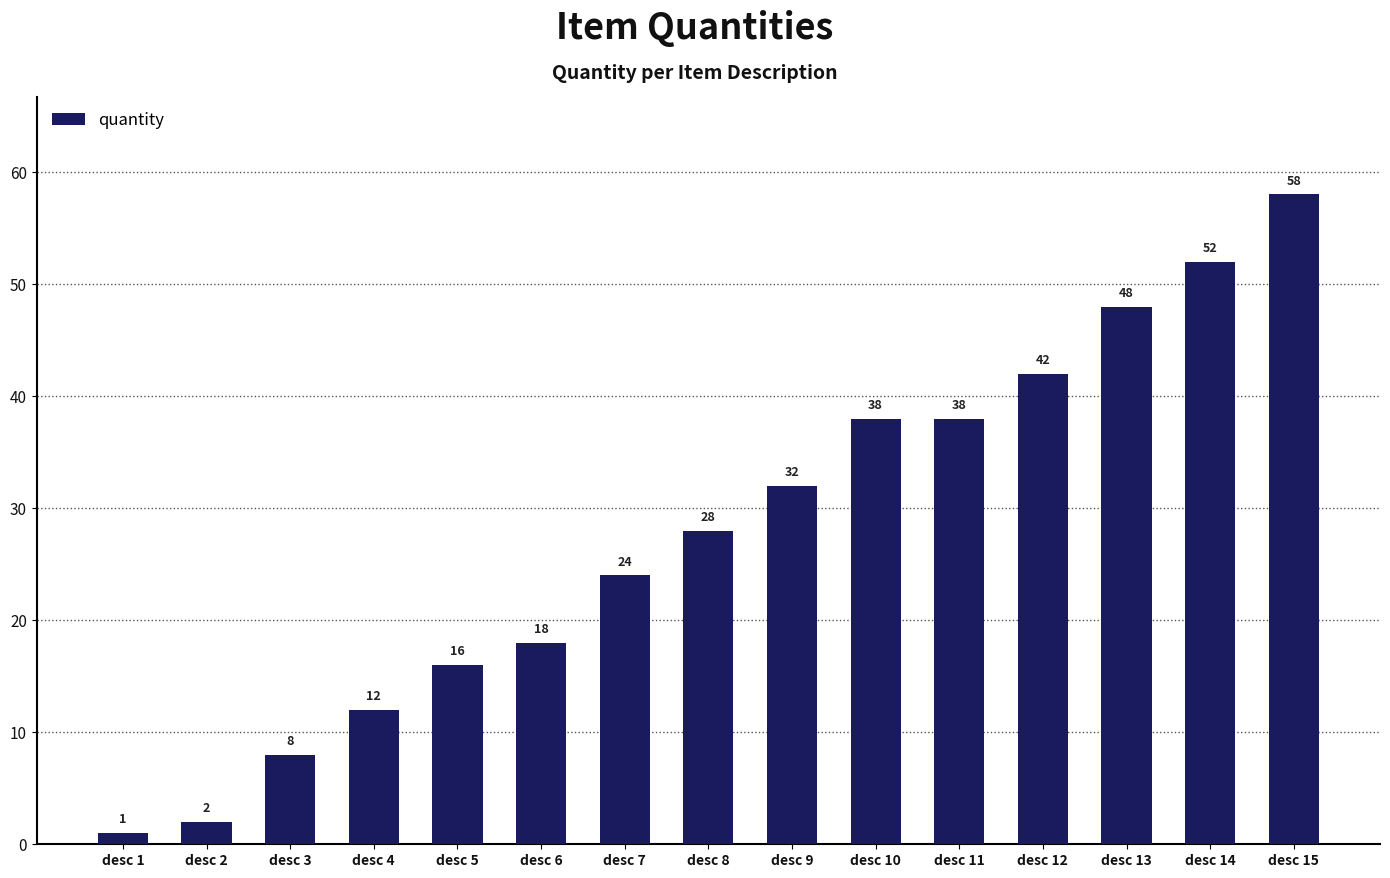

Are the bars horizontal?

No